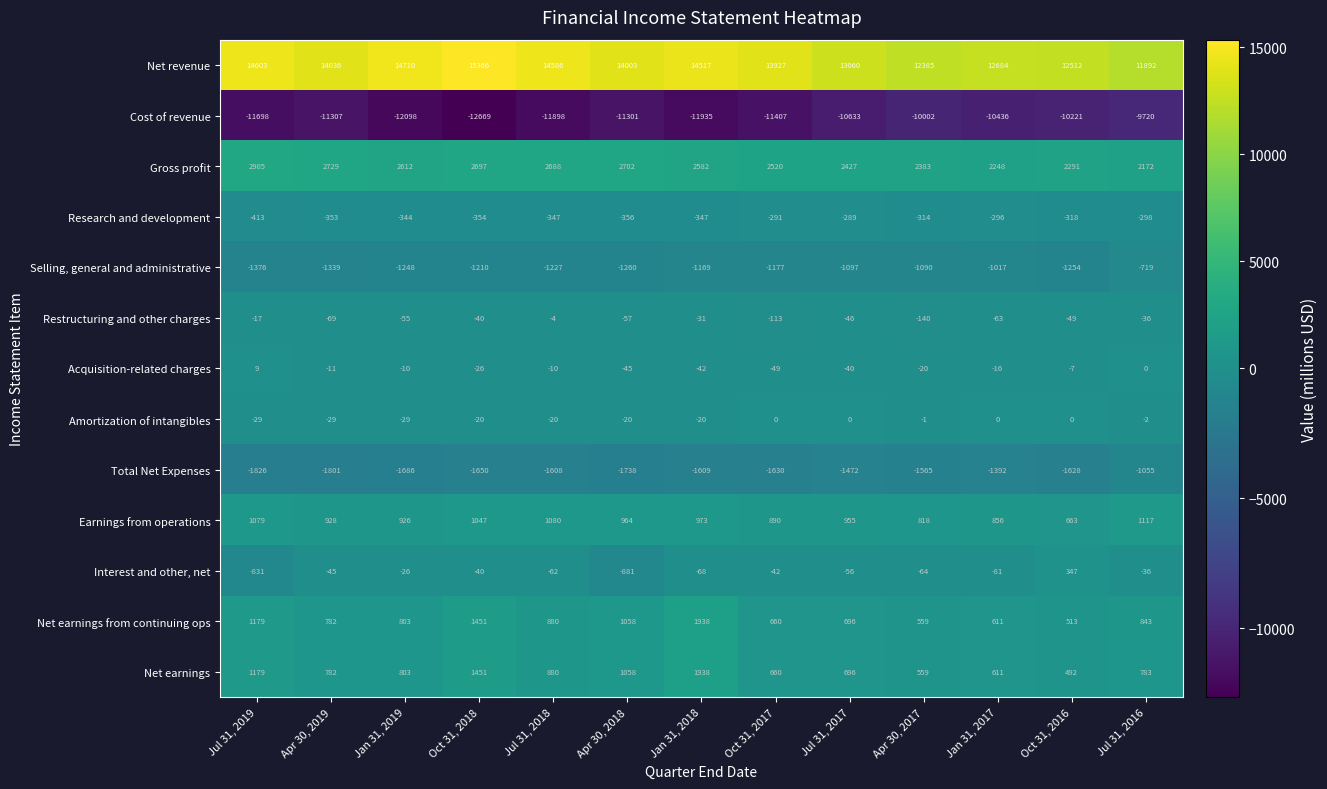

How many categories are shown in the chart?

13